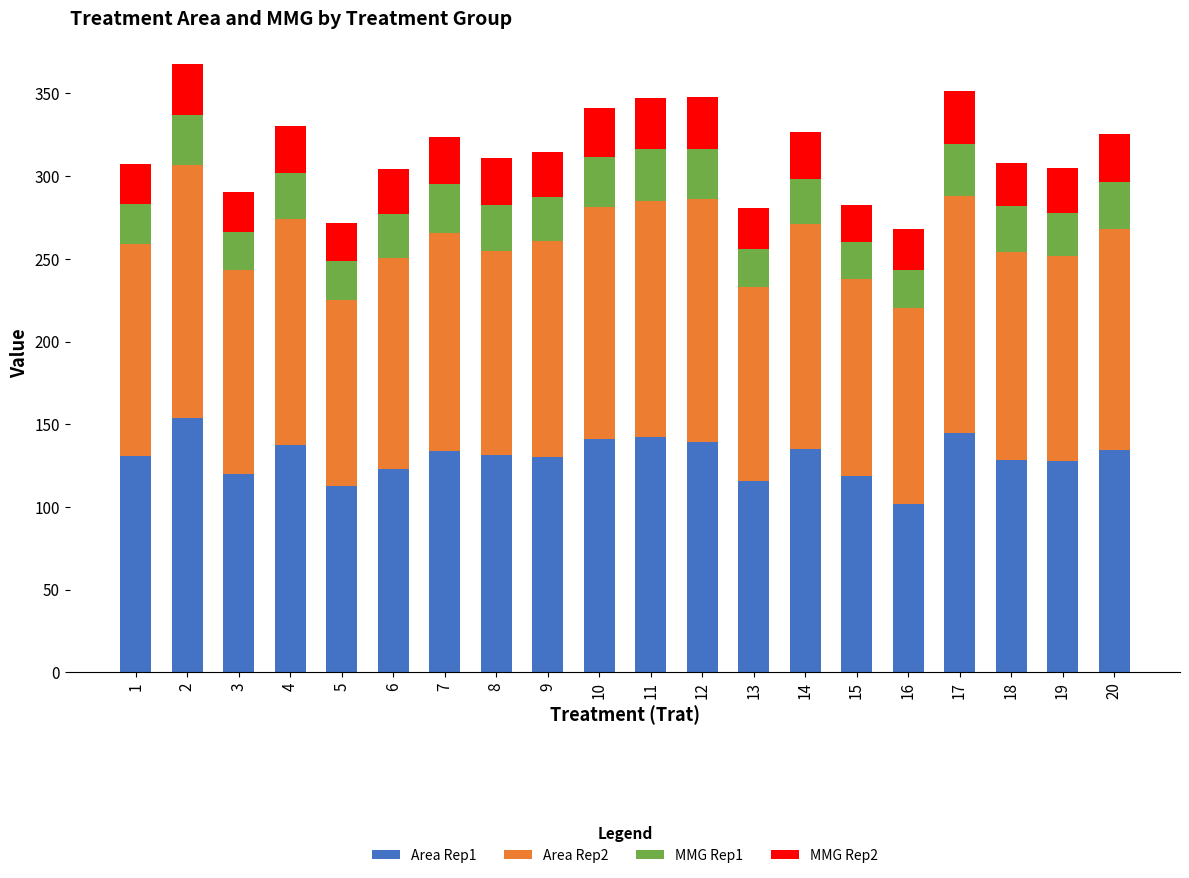

How many bars are there in total?

20